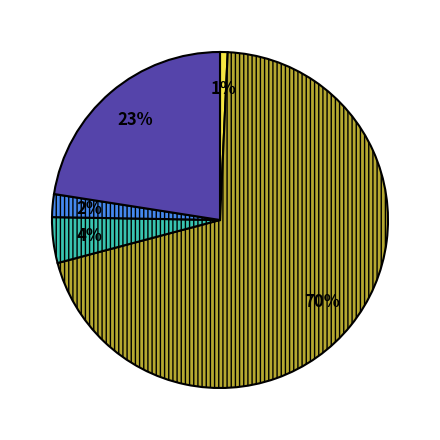

Is there a majority slice in this chart?

Yes